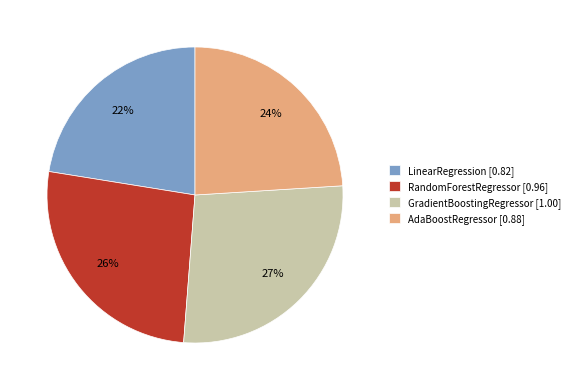

Is the sum of AdaBoostRegressor and LinearRegression greater than half?

No